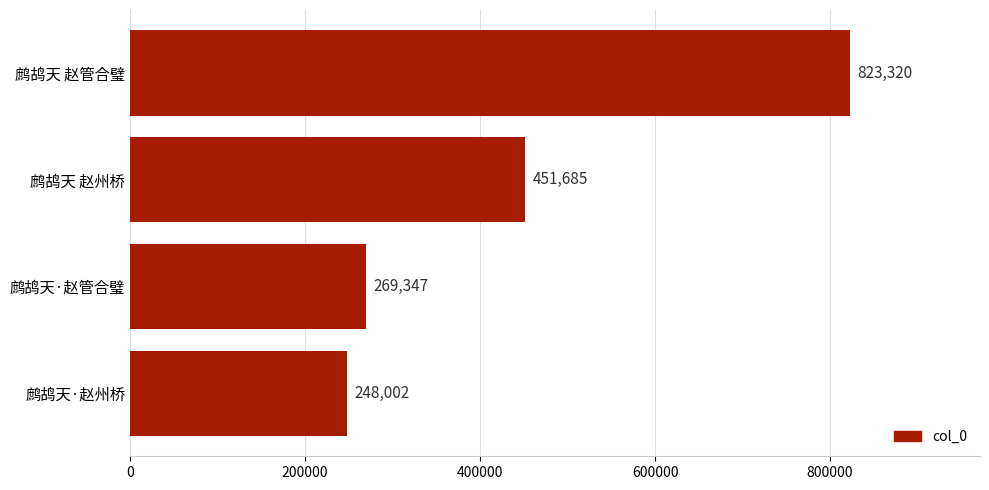

Where is the data nearest to the value 535661?

鹧鸪天 赵州桥